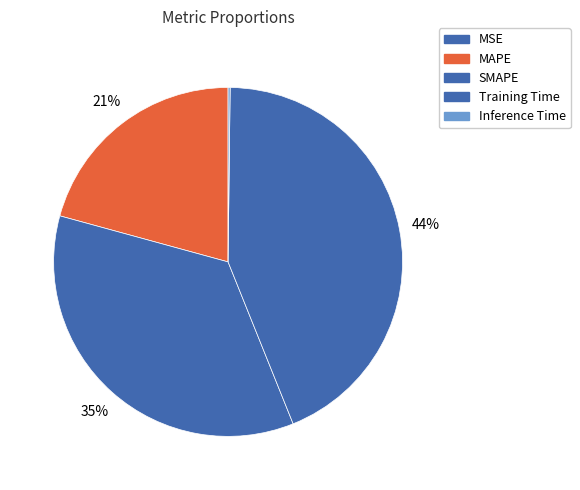

Do MSE and Inference Time together represent more than half of the pie?

No